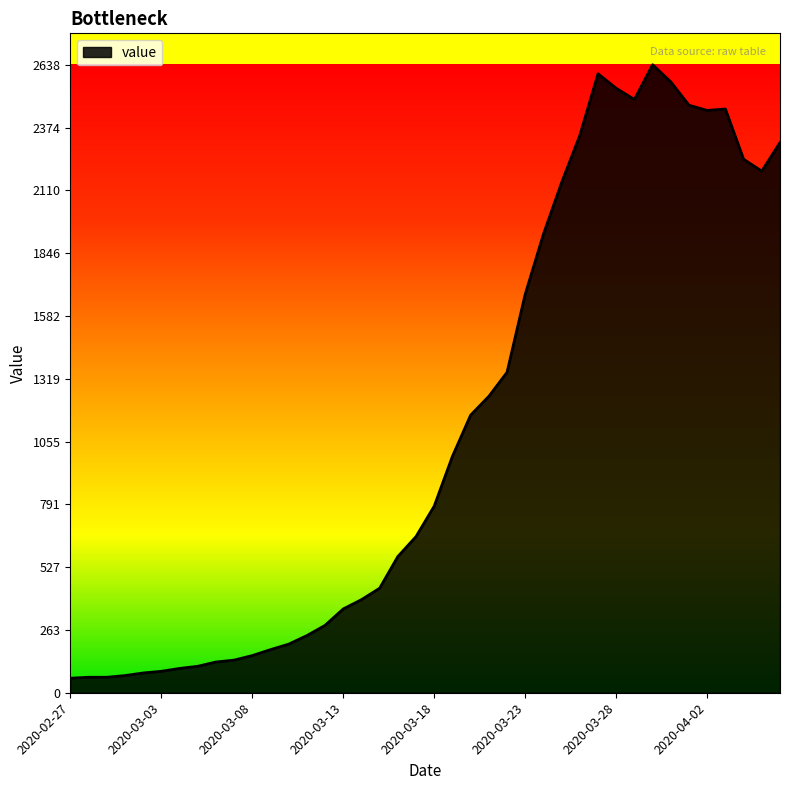

Count the number of categories in the chart.

40